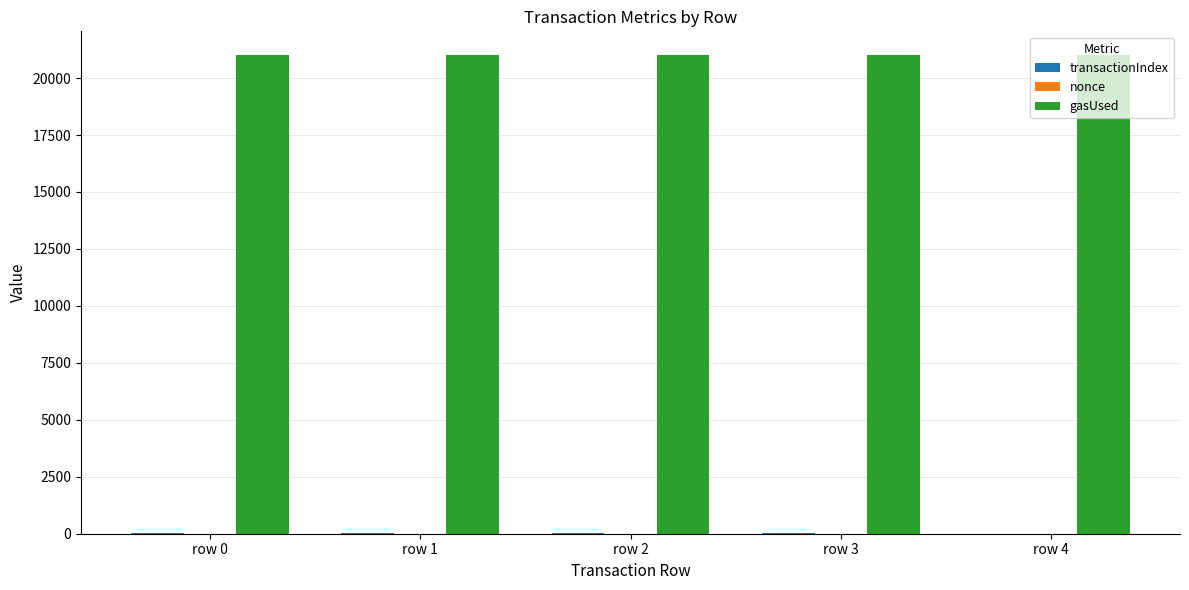

True or false: gasUsed has a value of 21000 at row 4.

True